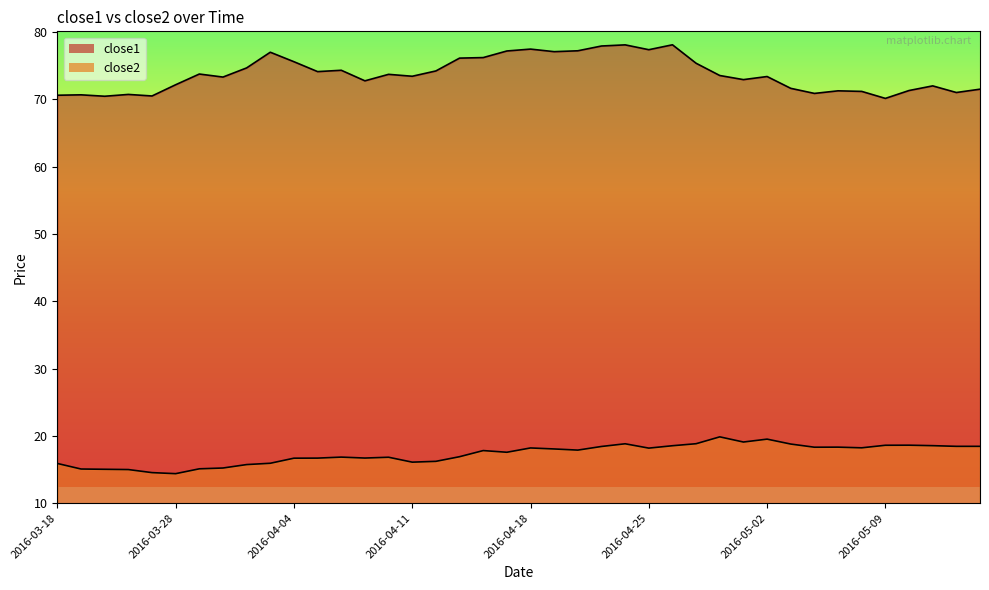

List the labels in order of close1 value, largest first.

2016-04-26, 2016-04-22, 2016-04-21, 2016-04-18, 2016-04-25, 2016-04-20, 2016-04-15, 2016-04-19, 2016-04-01, 2016-04-14, 2016-04-13, 2016-04-04, 2016-04-27, 2016-03-31, 2016-04-06, 2016-04-12, 2016-04-05, 2016-03-29, 2016-04-08, 2016-04-28, 2016-04-11, 2016-05-02, 2016-03-30, 2016-04-29, 2016-04-07, 2016-03-28, 2016-05-11, 2016-05-03, 2016-05-13, 2016-05-10, 2016-05-05, 2016-05-06, 2016-05-12, 2016-05-04, 2016-03-23, 2016-03-21, 2016-03-18, 2016-03-24, 2016-03-22, 2016-05-09